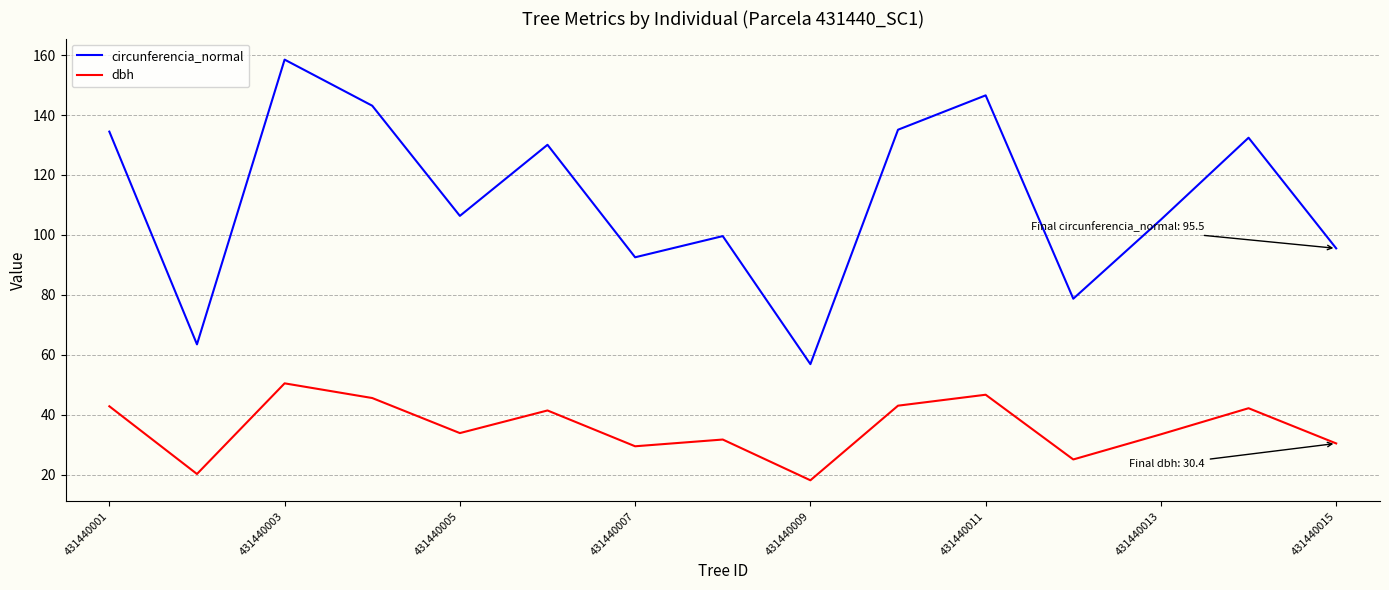

Is this an area chart (filled region under the line)?

No